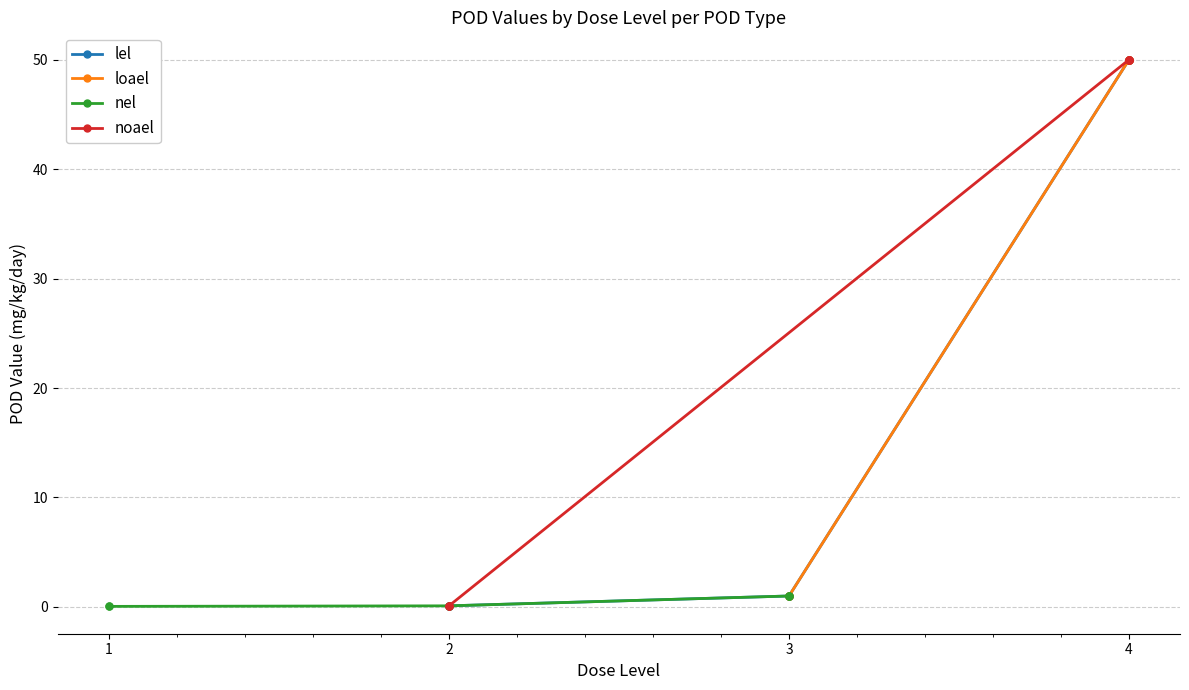

Does the chart have visible grid lines?

Yes